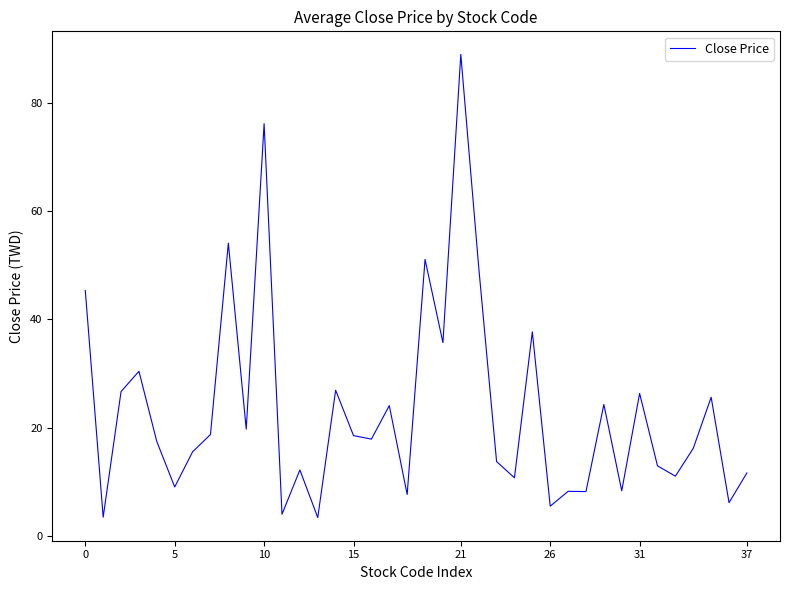

What is the smallest value displayed?

3.3